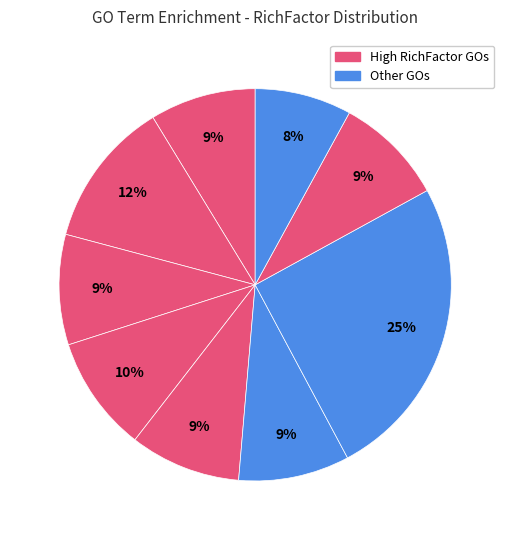

Count the number of slices in the pie.

9